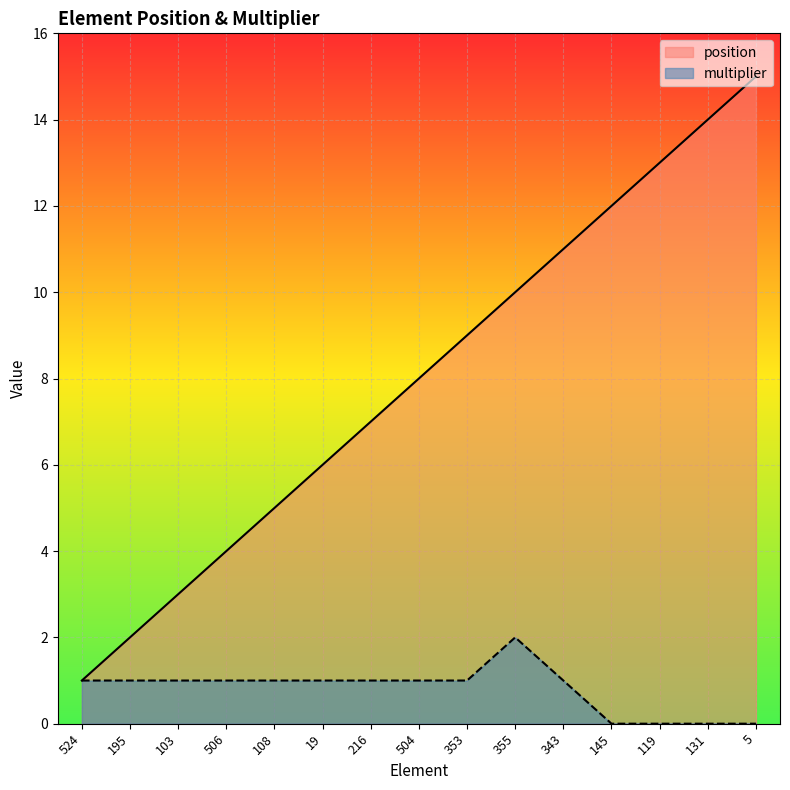

At 195, list the series in order from largest to smallest.

position, multiplier